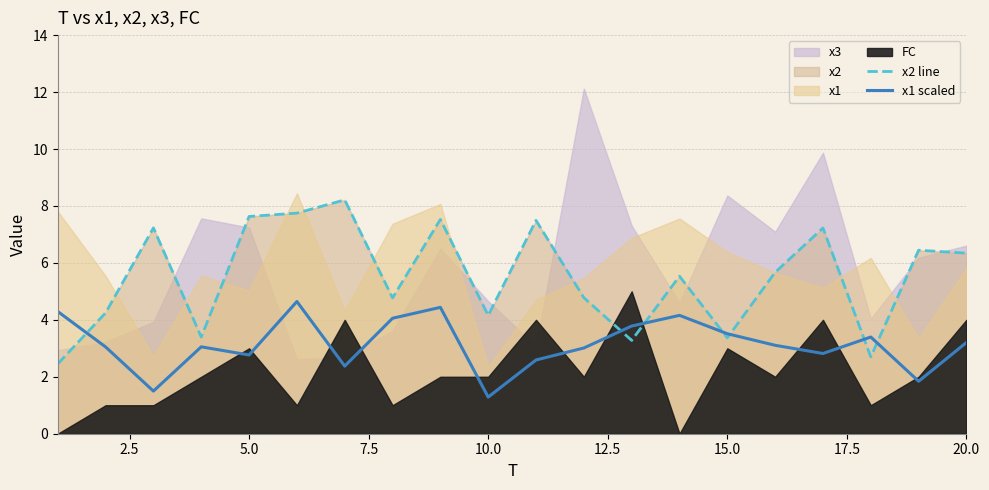

What is the highest value of the x1 scaled series?

4.6